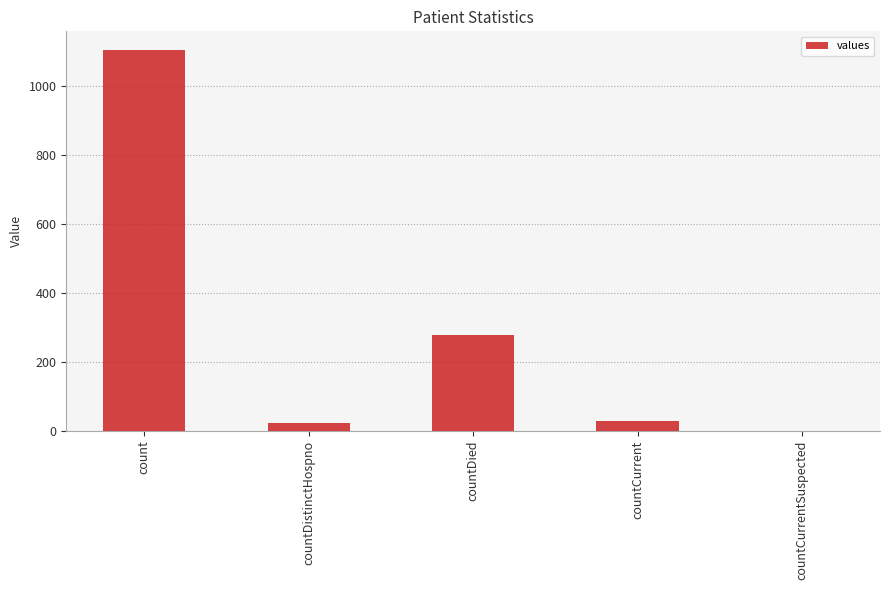

What is the change in value from count to countCurrentSuspected?

-1104